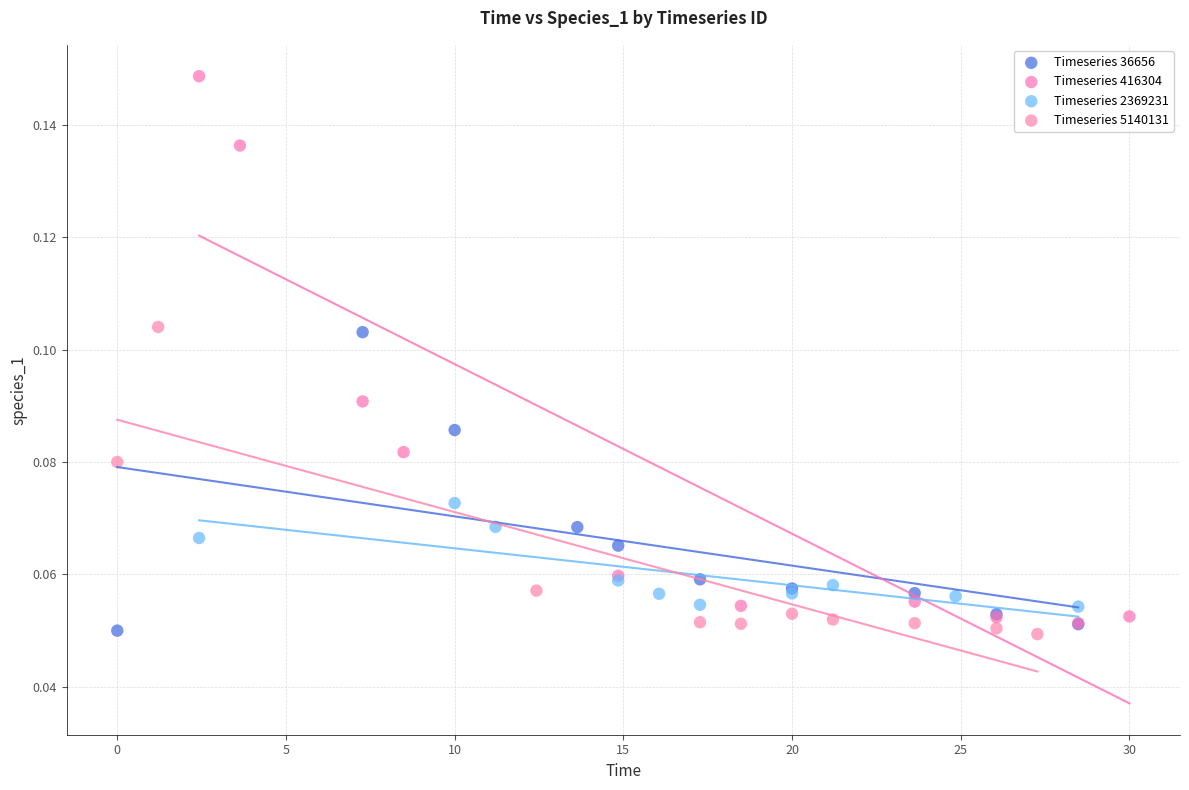

Which series has the largest Y range (max minus min)?

Timeseries 416304